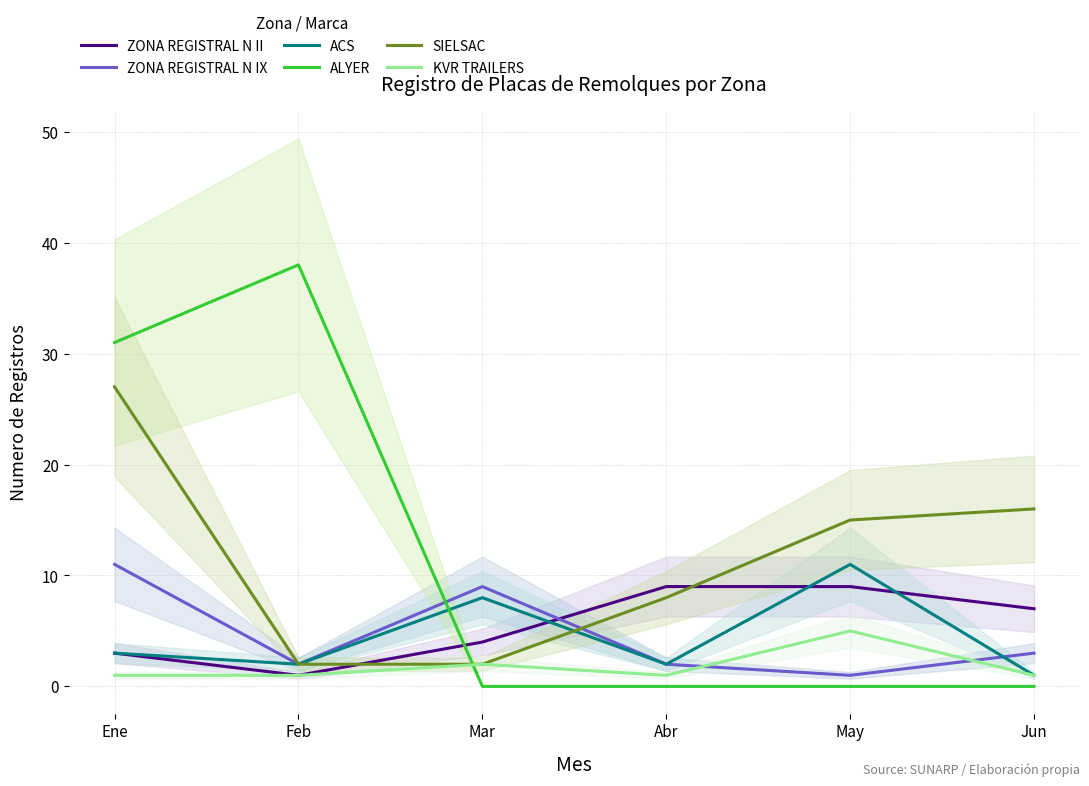

What is the label of the 6th point from the left?

Jun